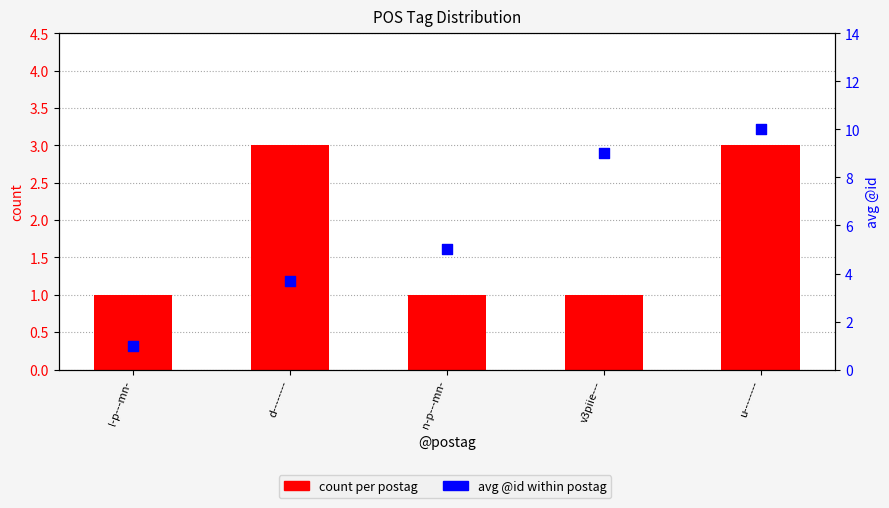

Which series contains the lowest Y value?

count per postag